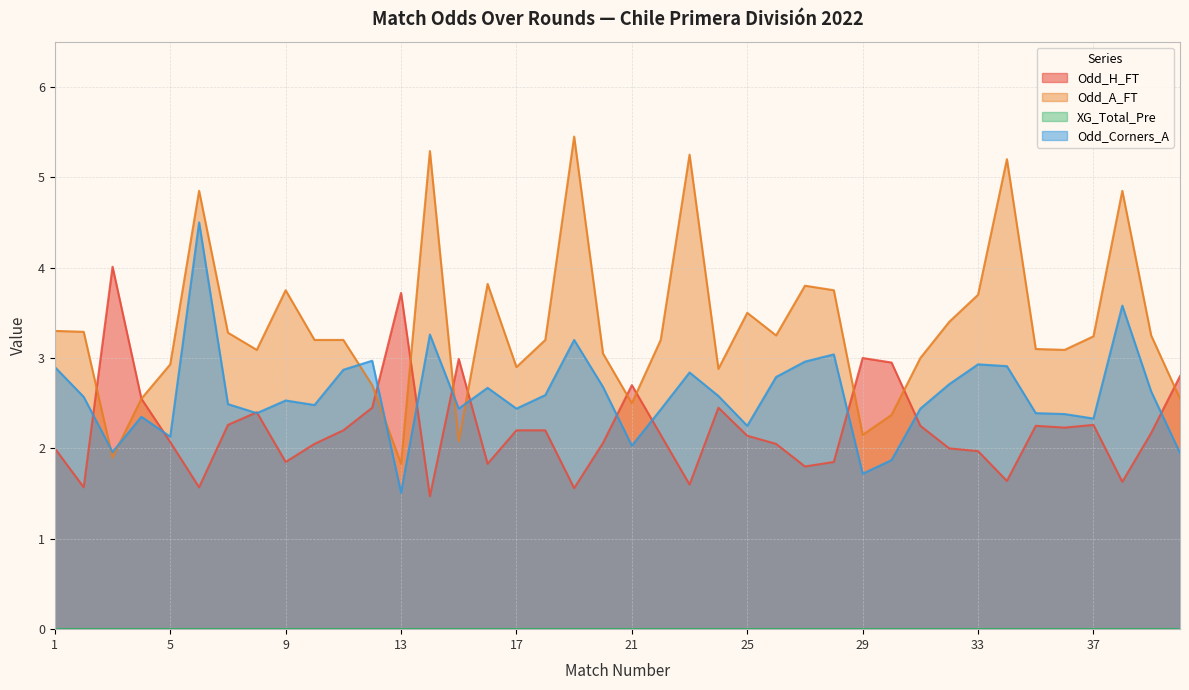

Where do Odd_Corners_A and Odd_H_FT first cross each other?

2 and 3